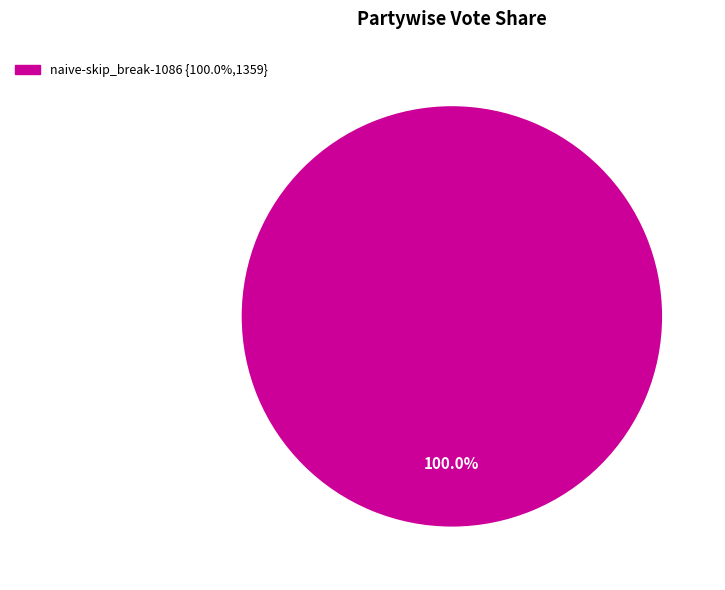

How many segments does this pie chart have?

1